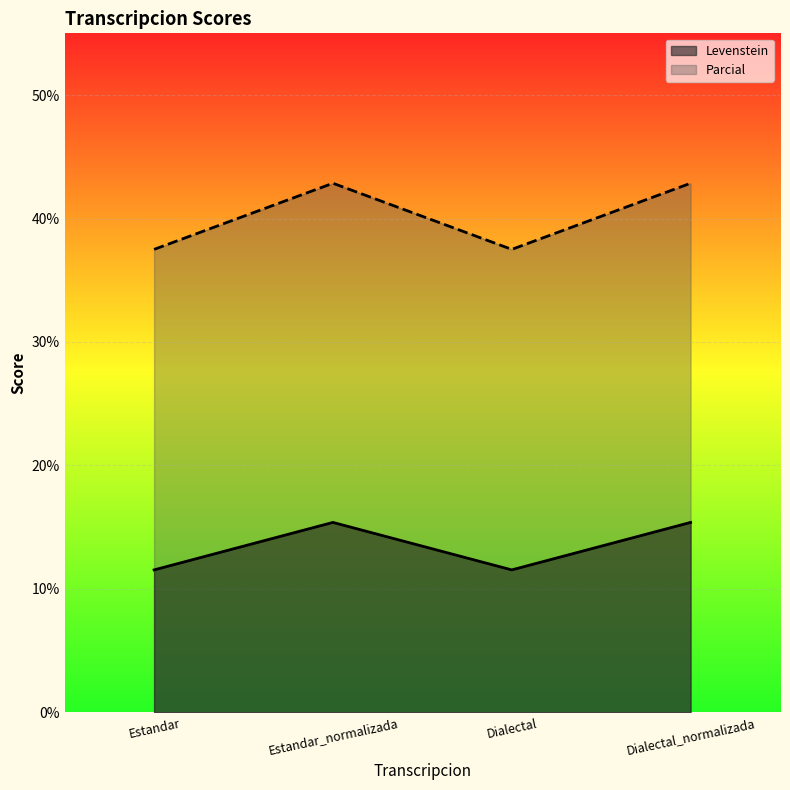

True or false: Parcial and Levenstein intersect in this chart.

False